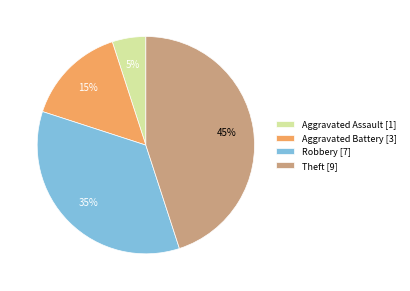

Is it true that Aggravated Battery [3] is 15% of the pie?

True